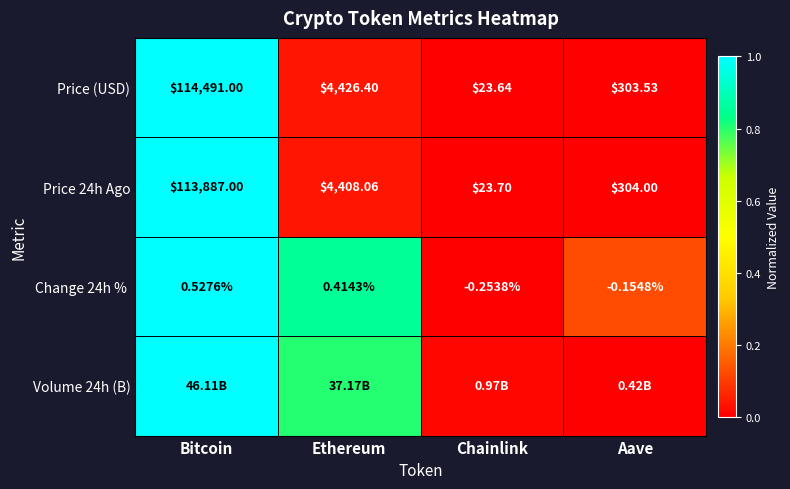

Rank the categories by Price (USD) value from lowest to highest.

Chainlink, Aave, Ethereum, Bitcoin